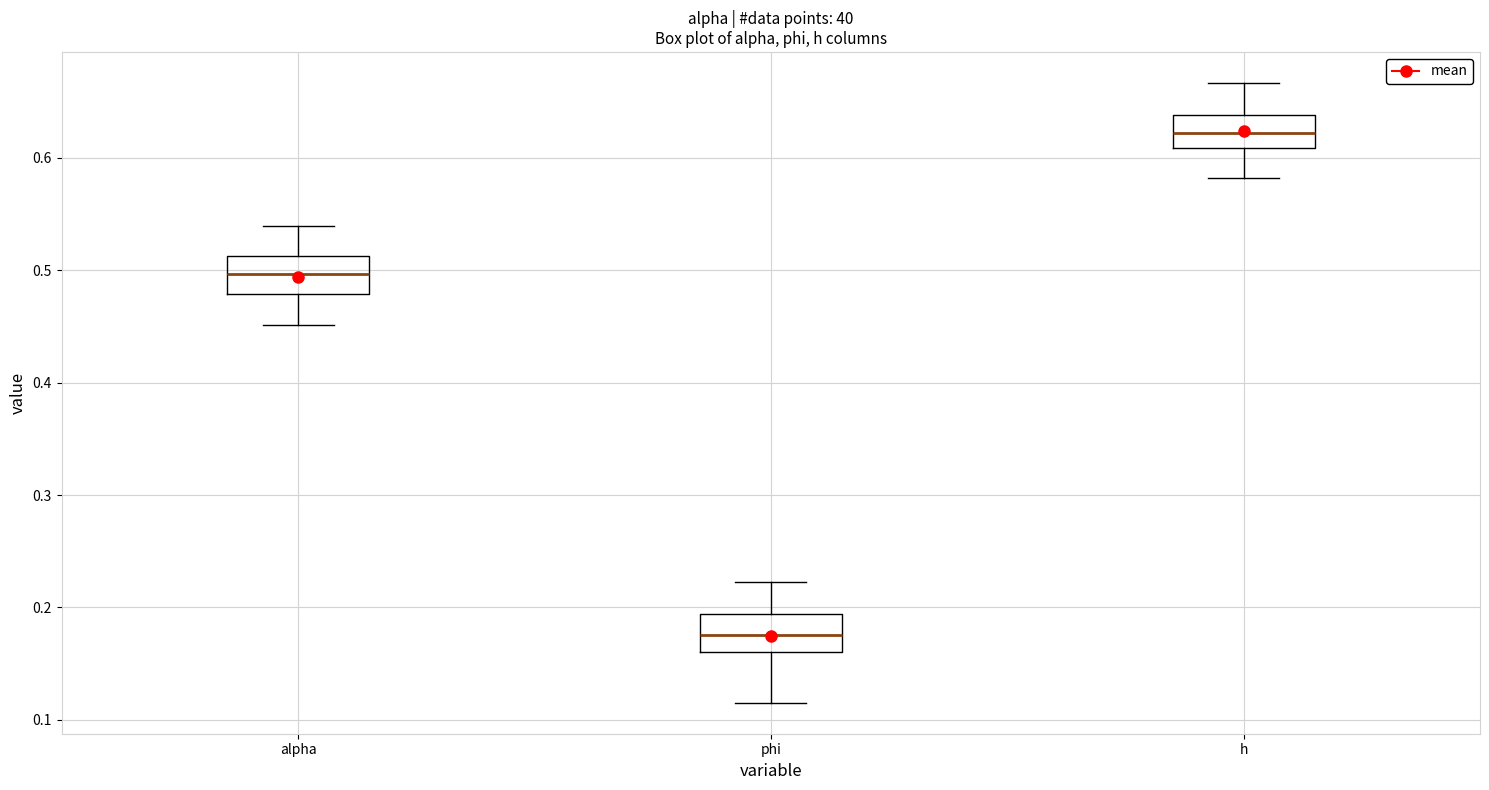

Which box's median line is the lowest?

phi